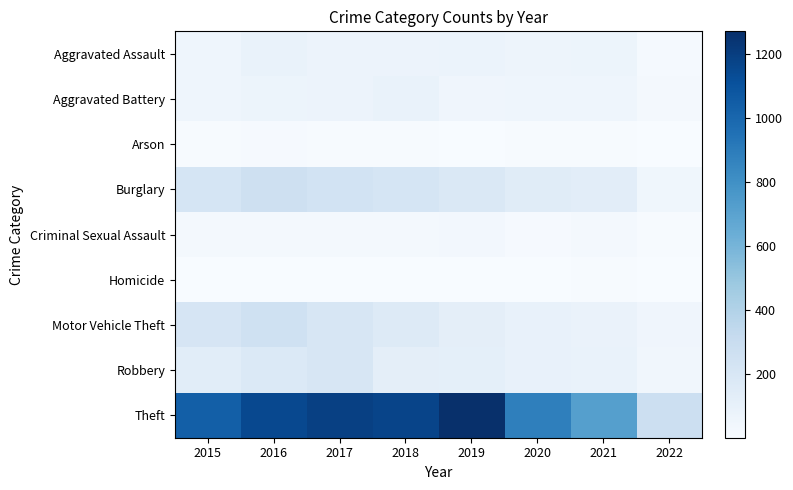

What is the minimum value shown in the chart?

1